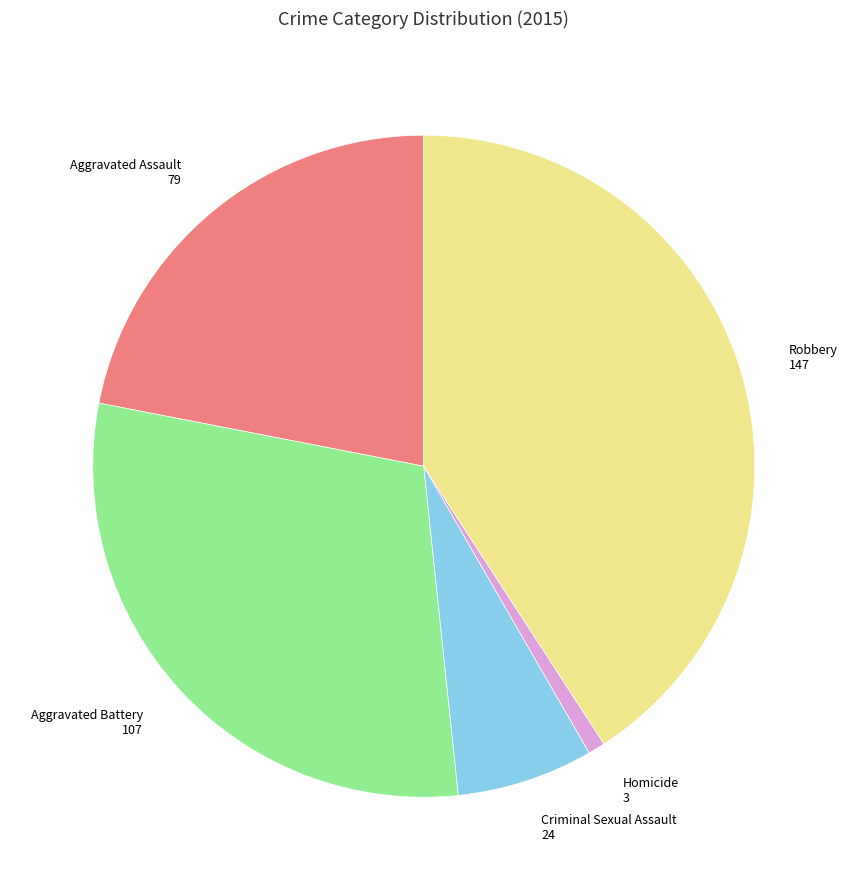

The Homicide slice represents 11% of the pie. True or false?

False